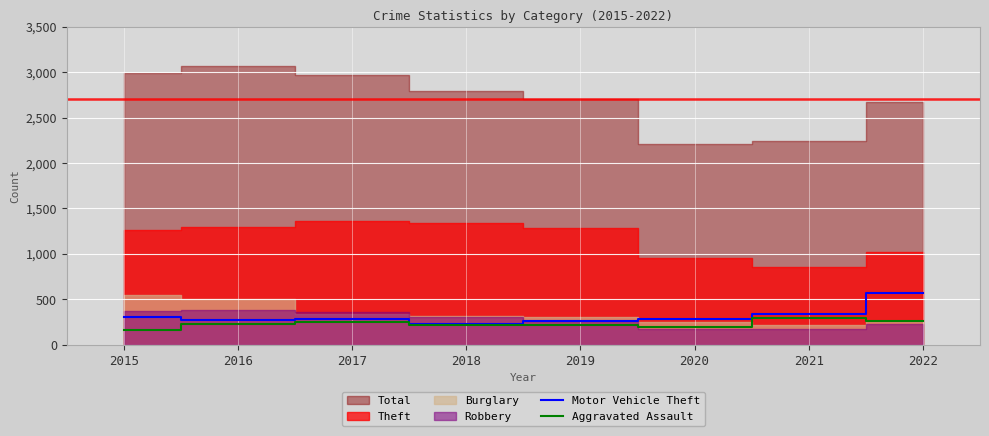

Is it true that Motor Vehicle Theft equals 285 at 2017?

True